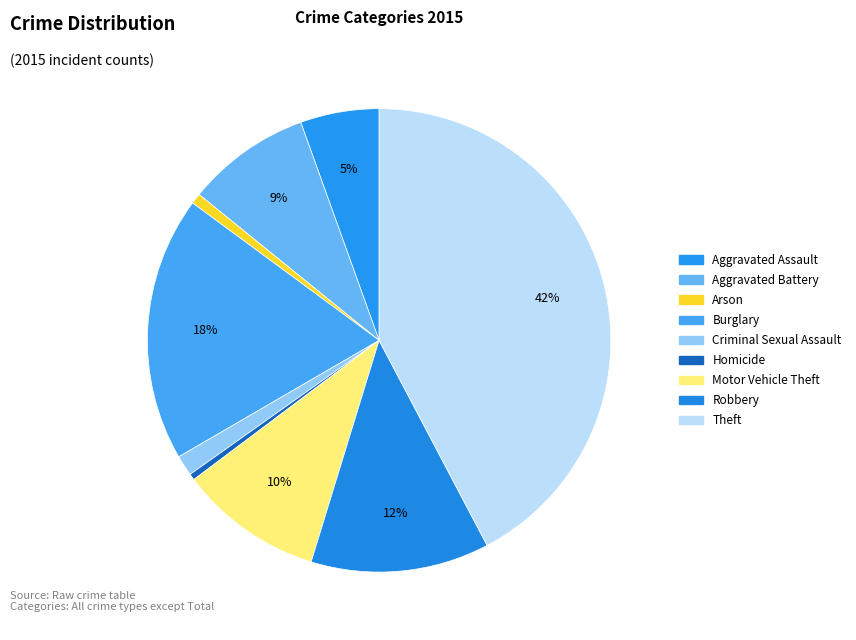

What is the change in value from Criminal Sexual Assault to Robbery?

+329